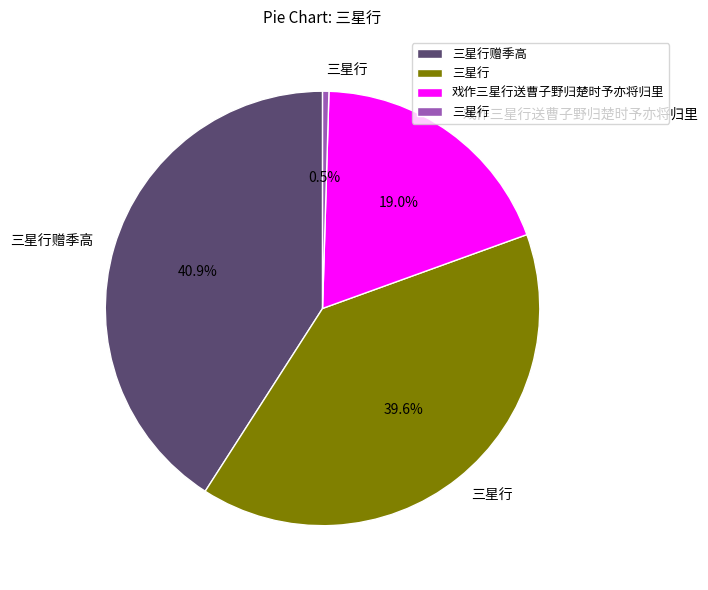

Is there a majority slice in this chart?

No